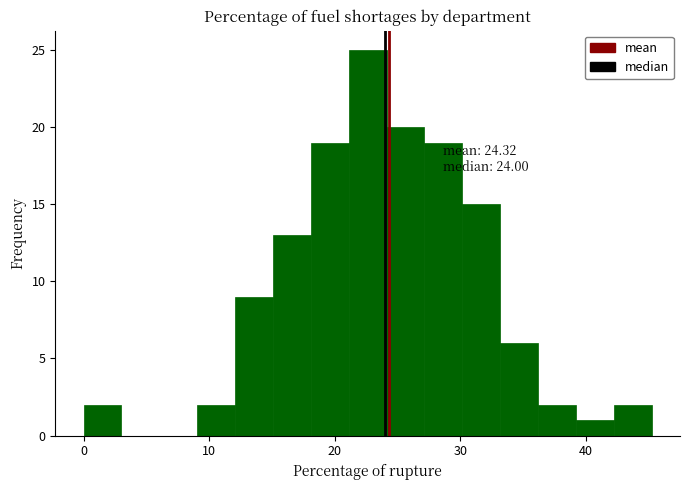

Around what value on the x-axis is the tallest bar? Give the approximate position of its centre, as read against the axis.

23